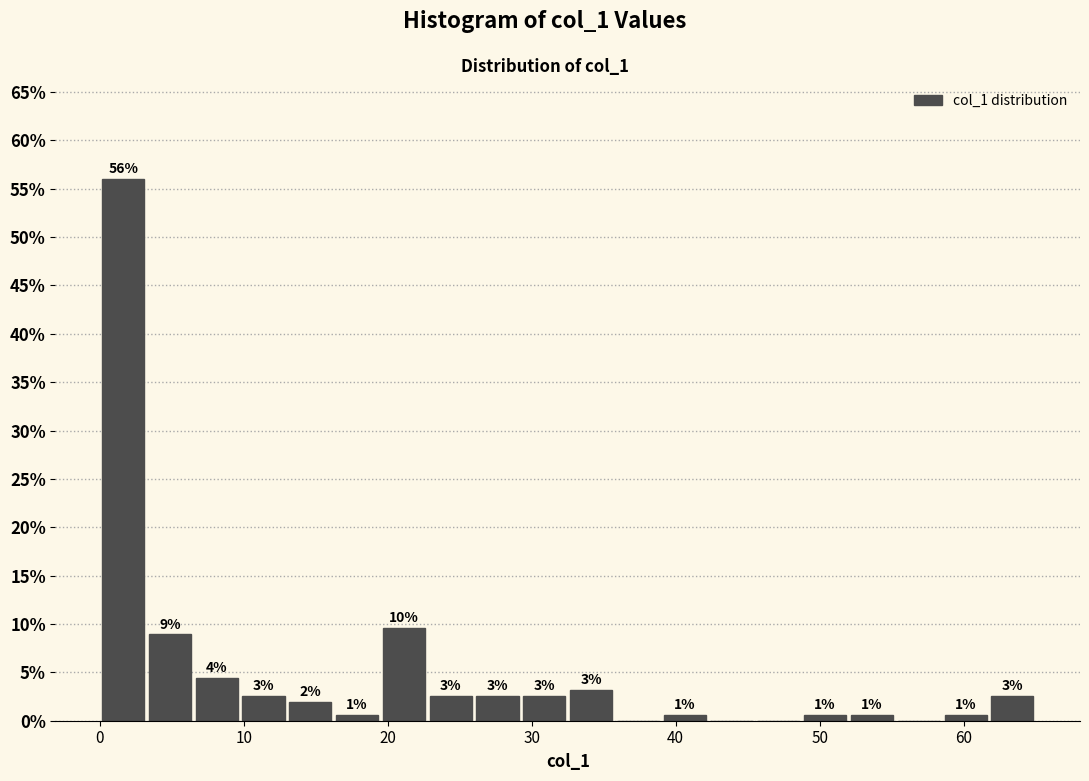

Around what value on the x-axis is the tallest bar? Give the approximate position of its centre, as read against the axis.

2